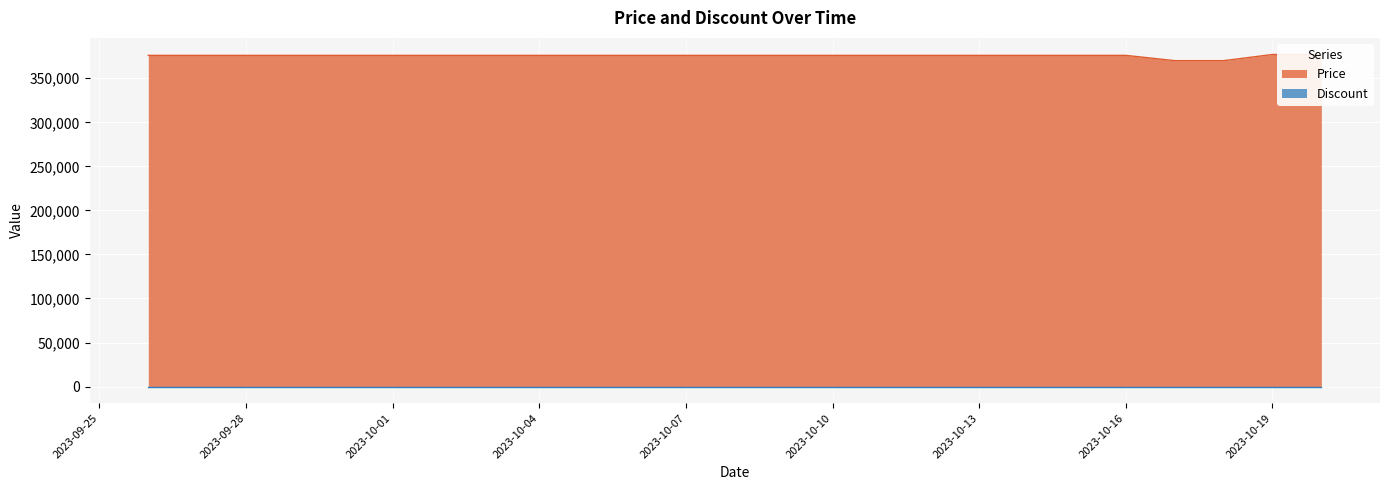

The chart shows a value of 609955 at 2023-10-03. True or false?

False